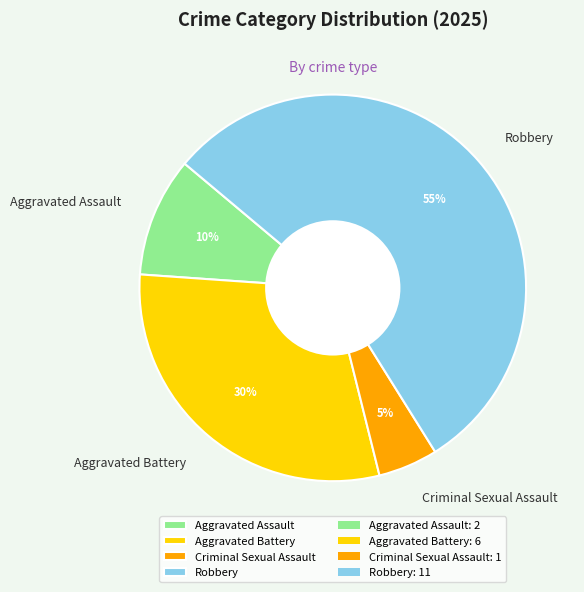

Does any single category account for the majority?

Yes